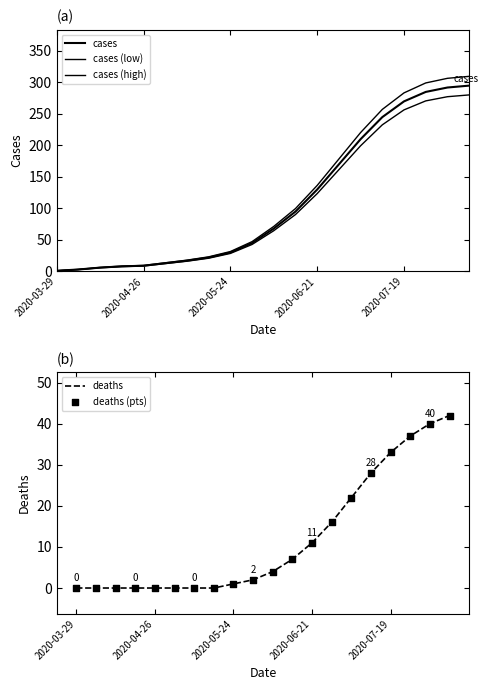

Which series contains the highest Y value?

cases (high)